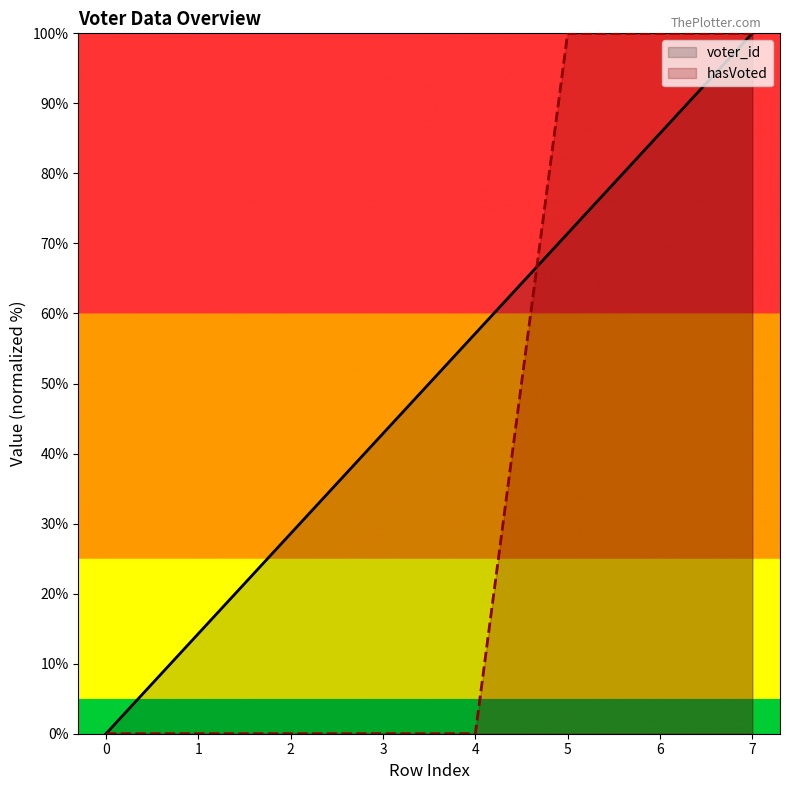

What is the total value across all series at 3?

42.9